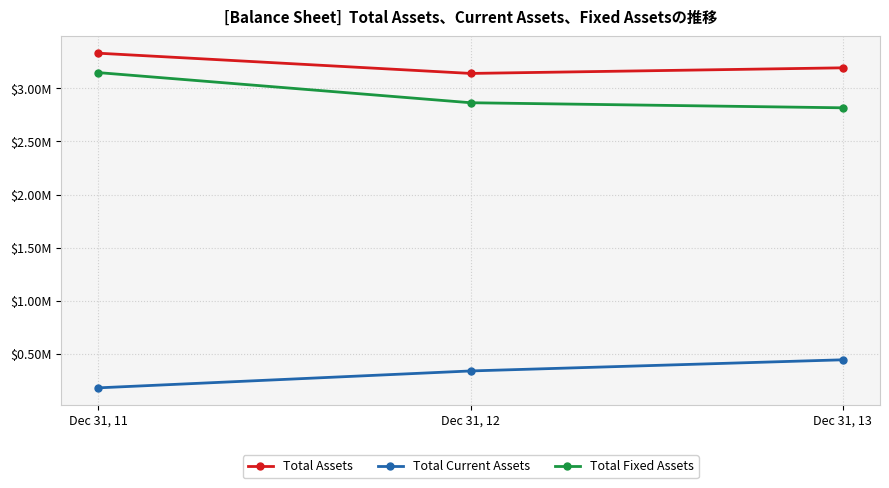

What is the total value across all series at Dec 31, 13?

6455098